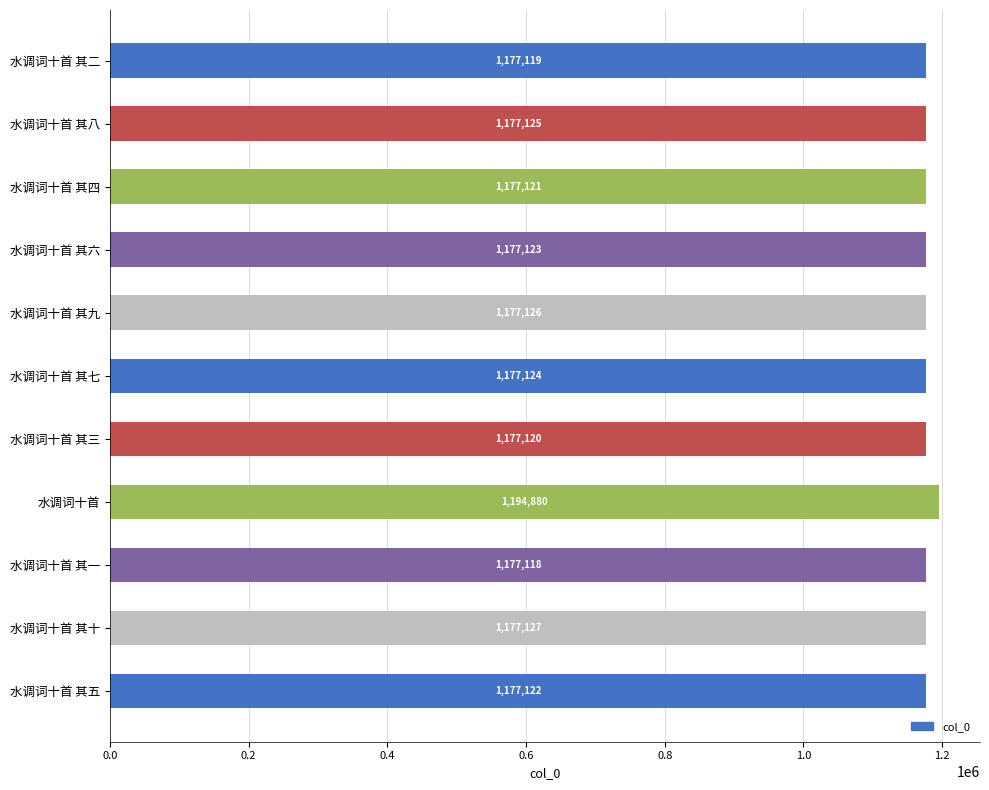

What position from the bottom is 水调词十首 其七?

6